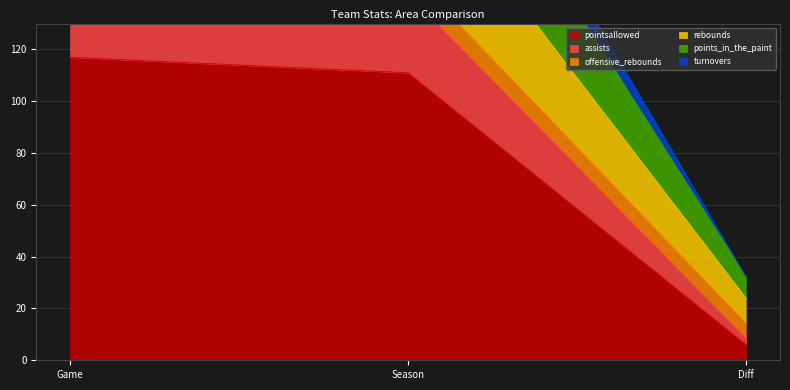

Read the pointsallowed value at Game.

117